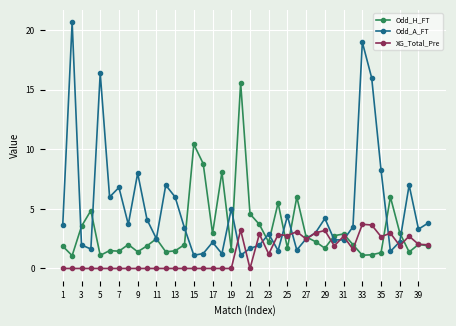

At how many categories does at least one series exceed 13?

5